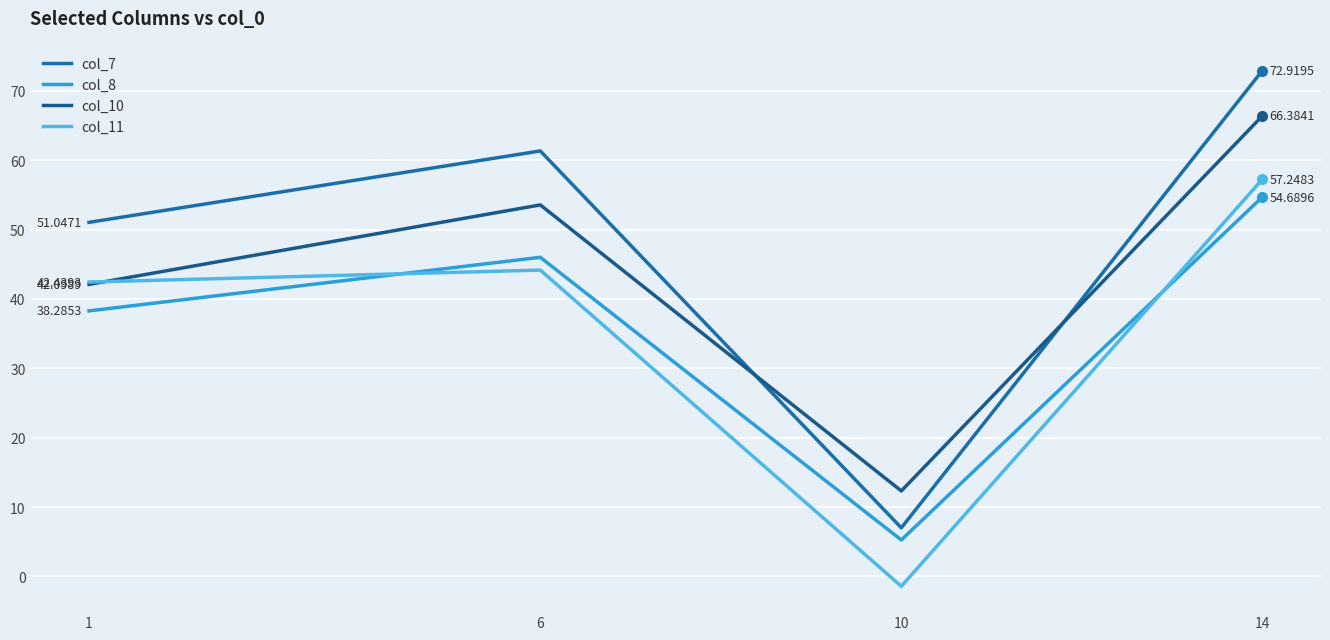

In col_10, how many points are higher than both neighbors (excluding endpoints)?

1